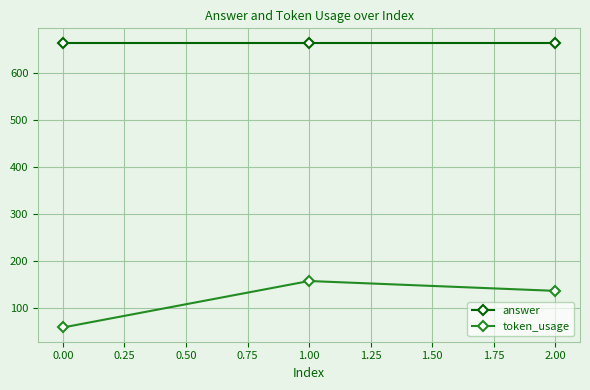

Read the answer value at 0.00.

665